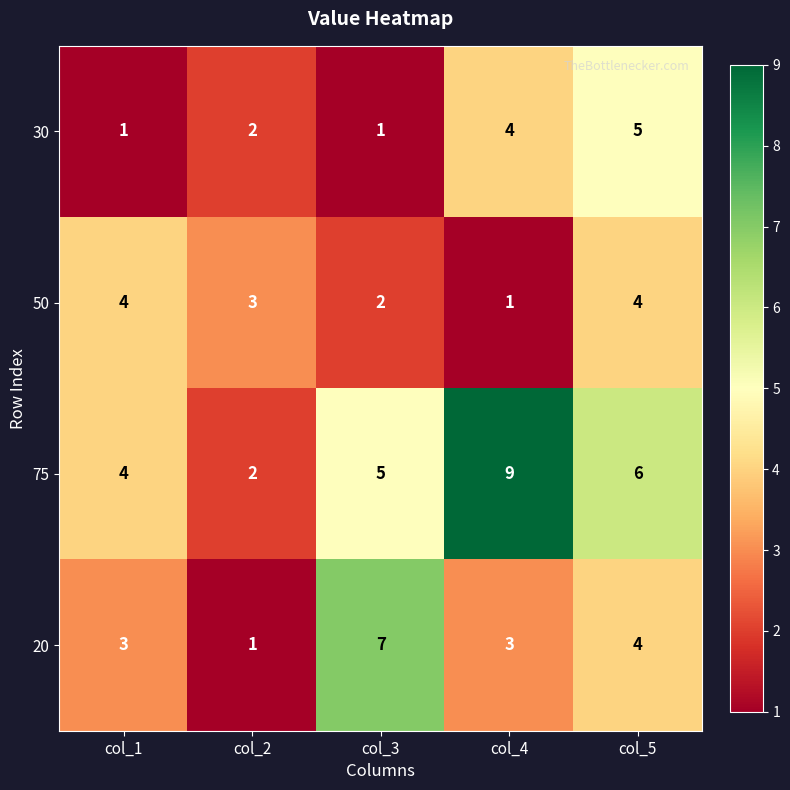

Reading right to left, what are all the values shown in this chart?

30: col_5=5	col_4=4	col_3=1	col_2=2	col_1=1
50: col_5=4	col_4=1	col_3=2	col_2=3	col_1=4
75: col_5=6	col_4=9	col_3=5	col_2=2	col_1=4
20: col_5=4	col_4=3	col_3=7	col_2=1	col_1=3